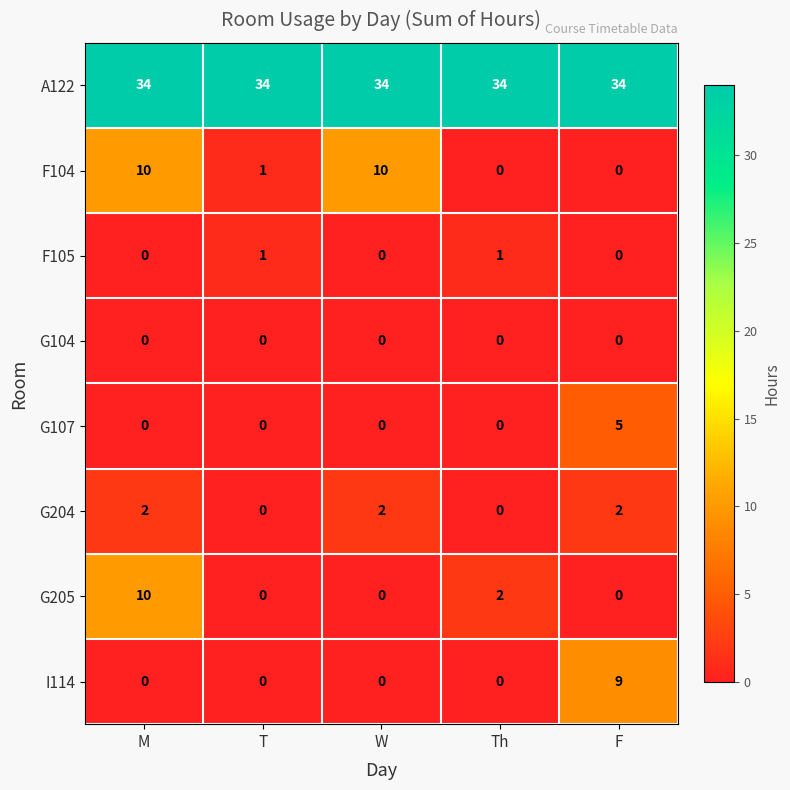

Between T and W, which series saw the biggest shift?

F104